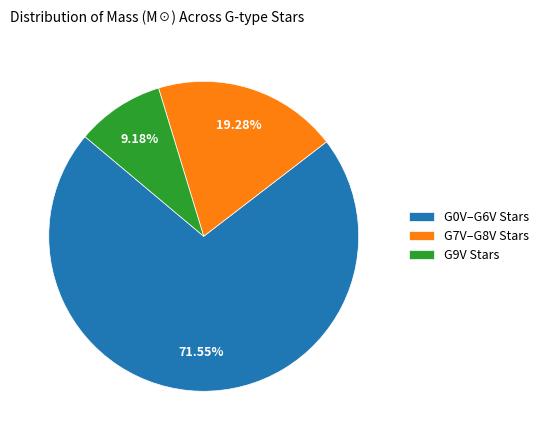

How many segments does this pie chart have?

3